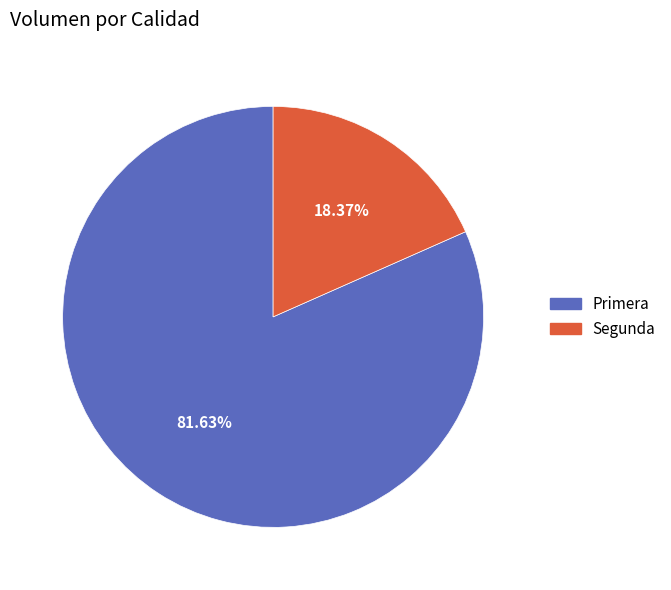

To the nearest percent, what portion does Segunda represent?

18%